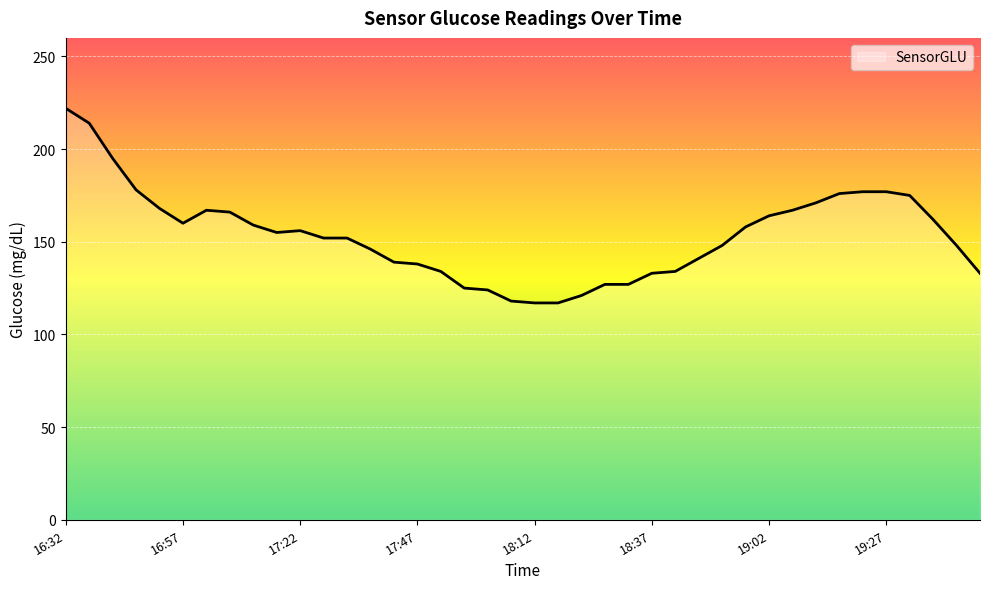

What is the minimum value shown in the chart?

117